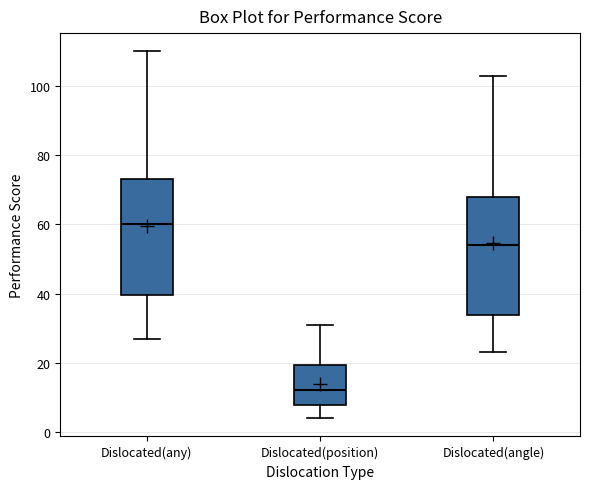

Reading left to right, read every box against the y-axis: the position of its median line, the range the box covers, and the ends of its whiskers. The values are not printed on the chart, so give them approximately, as read against the axis.

Dislocated(any): median 60, box 40 to 74, whiskers 28 to 110
Dislocated(position): median 12, box 8 to 20, whiskers 4 to 32
Dislocated(angle): median 54, box 34 to 68, whiskers 24 to 104